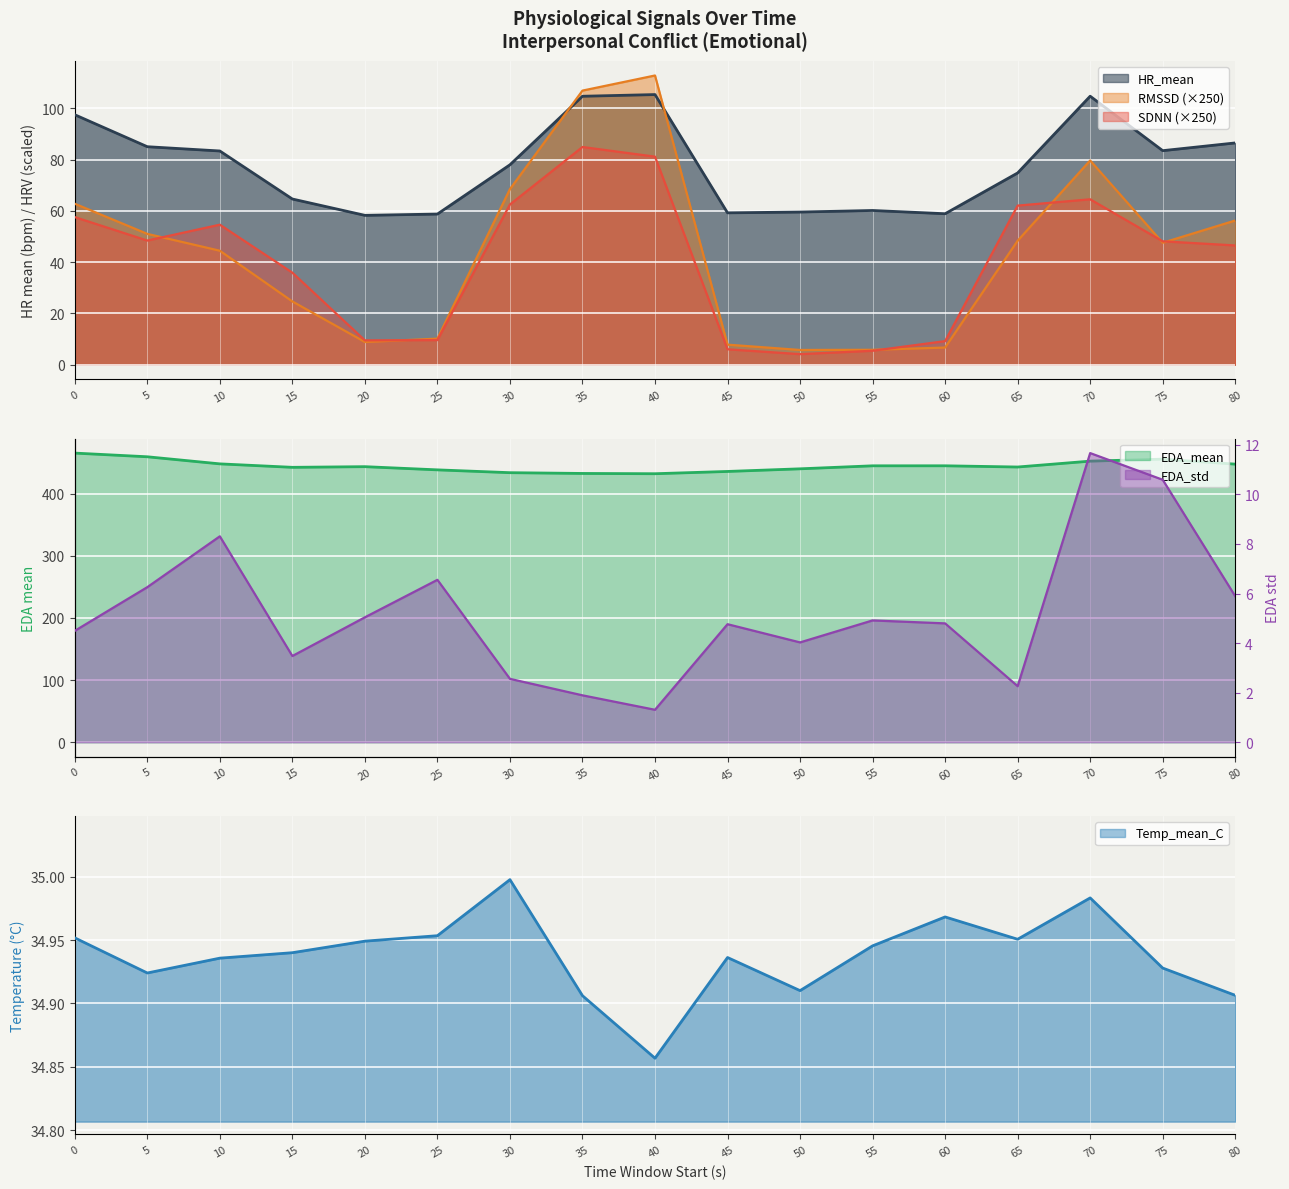

What is the total value across all series at 60?

559.4